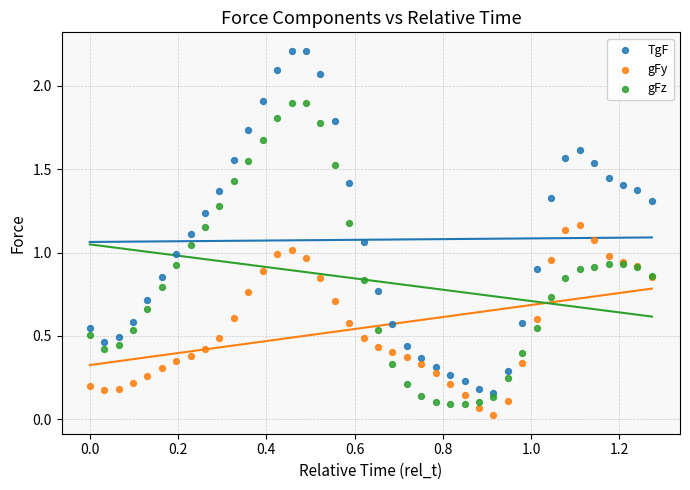

What are all the series names shown in the legend?

TgF, gFy, gFz